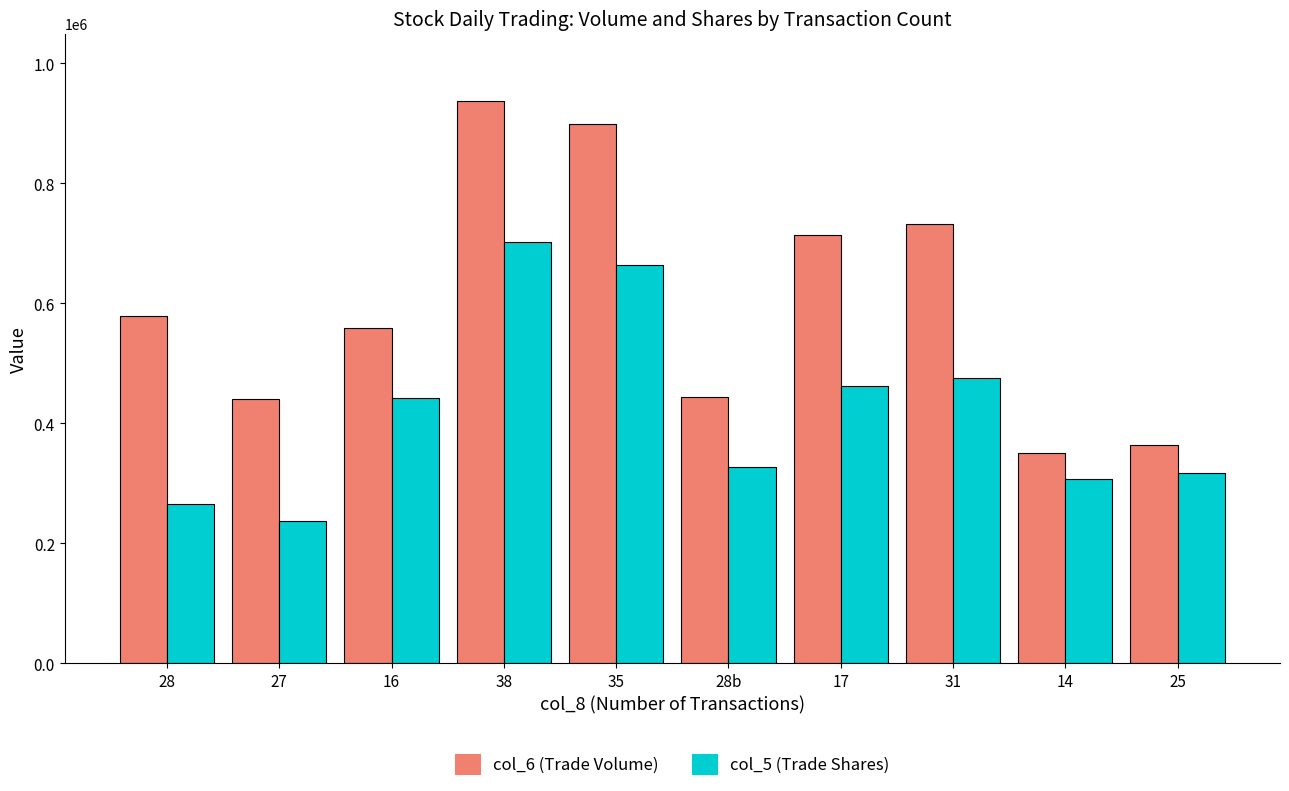

The value of col_5 (Trade Shares) at 38 is 703000. True or false?

True